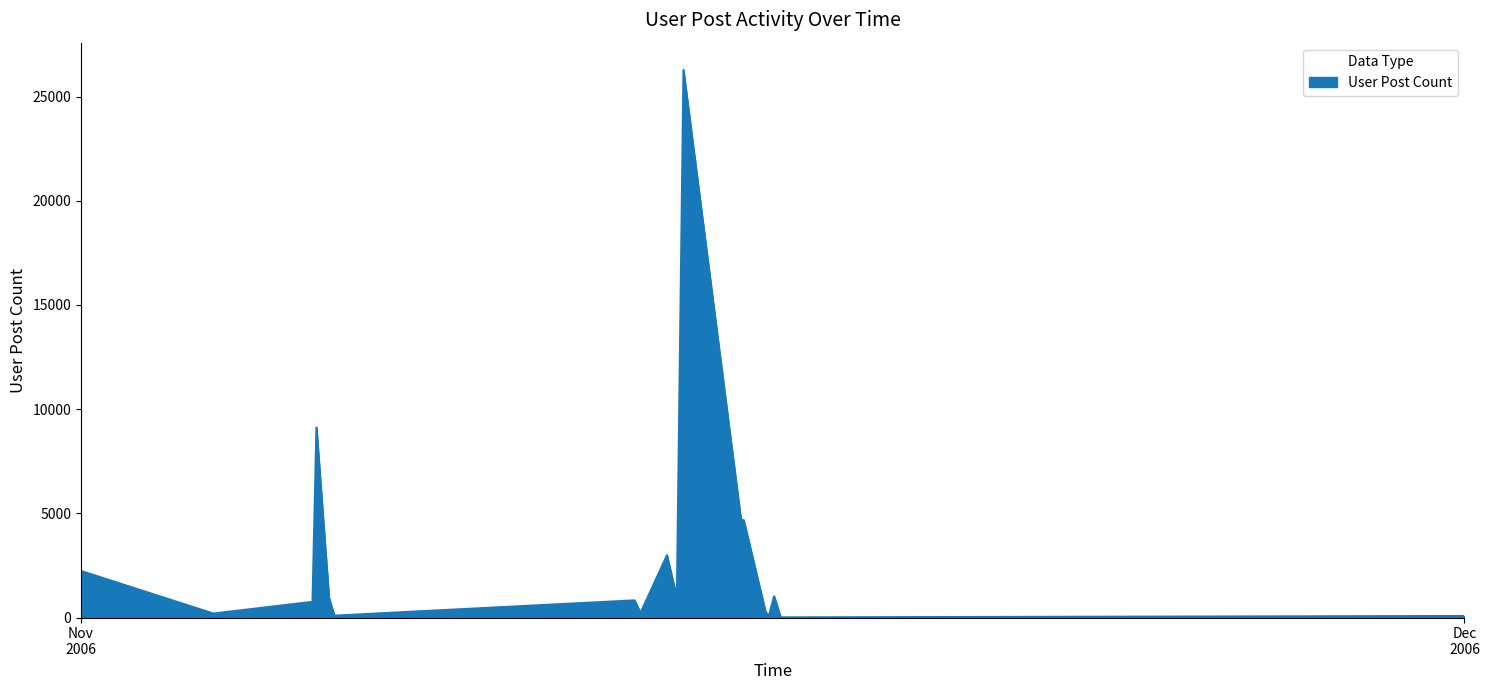

What is the difference between the maximum and minimum values?

26264